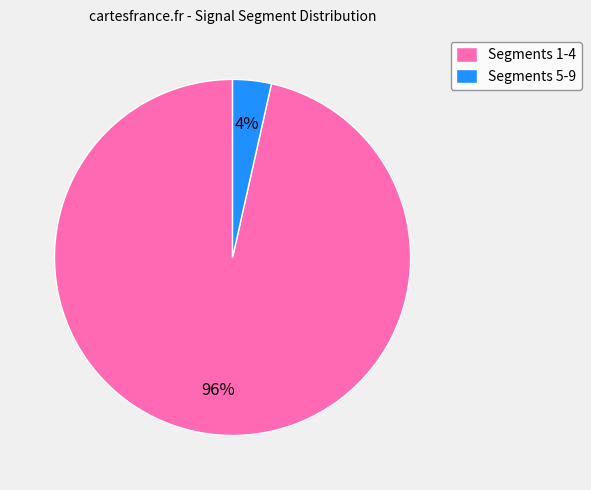

How many segments does this pie chart have?

2